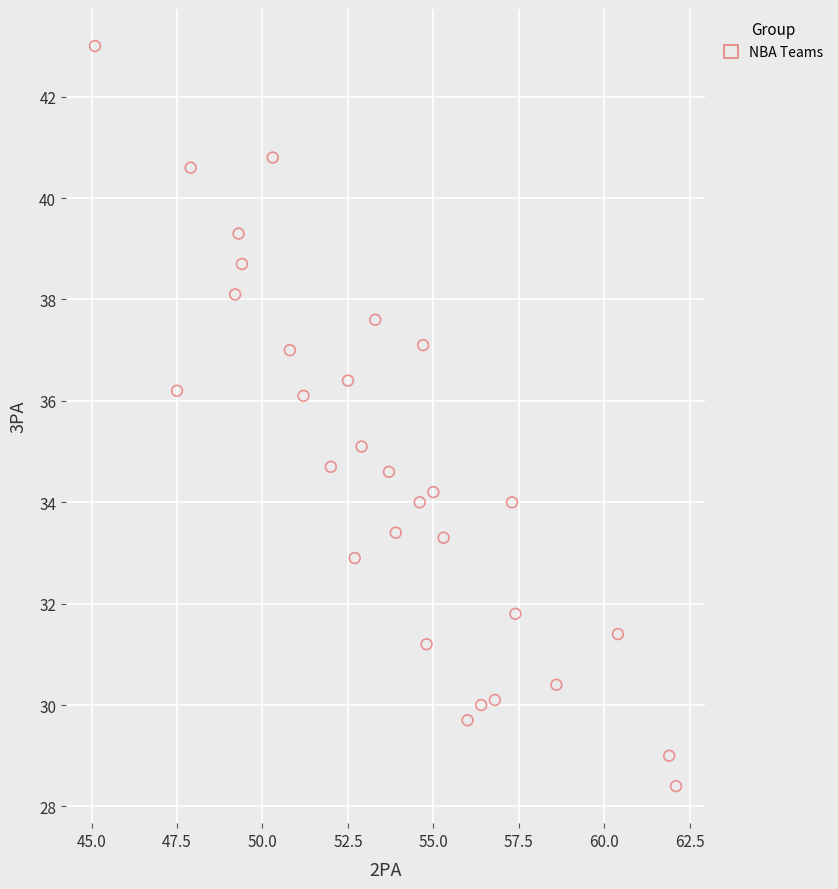

What is the range of Y values (max minus min)?

14.6